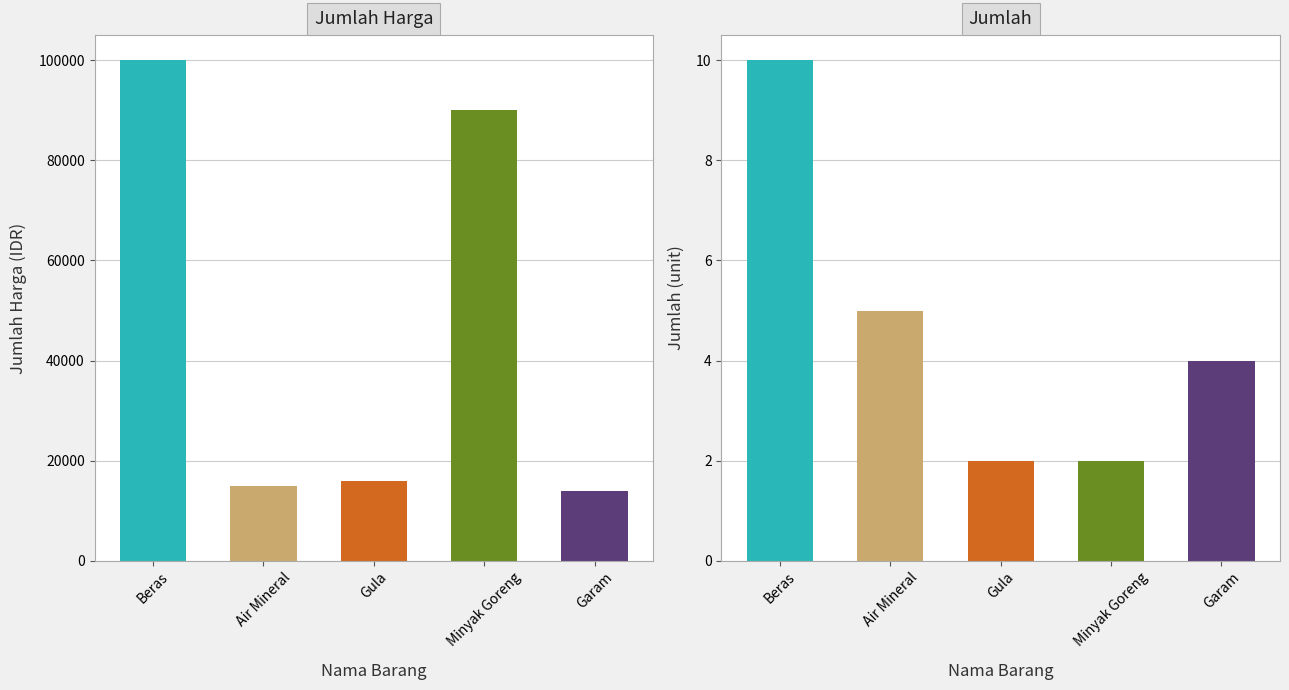

What is the difference between the highest and lowest values at Minyak Goreng?

89998